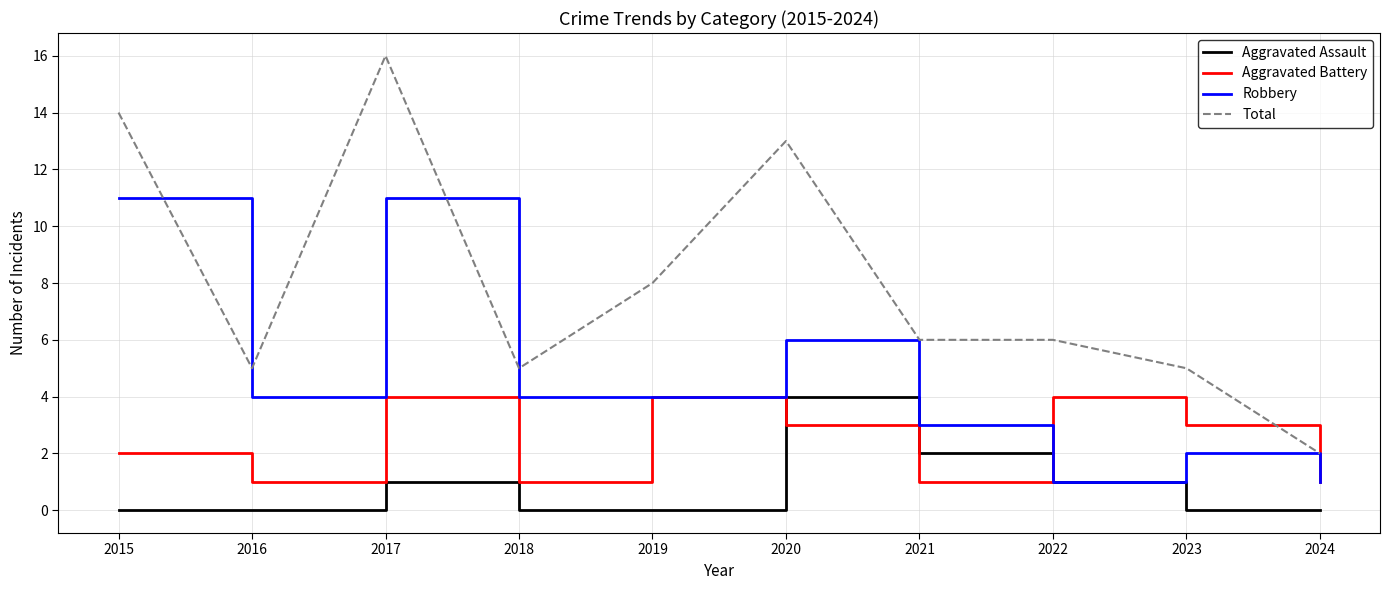

Is it true that Total equals 21 at 2020?

False